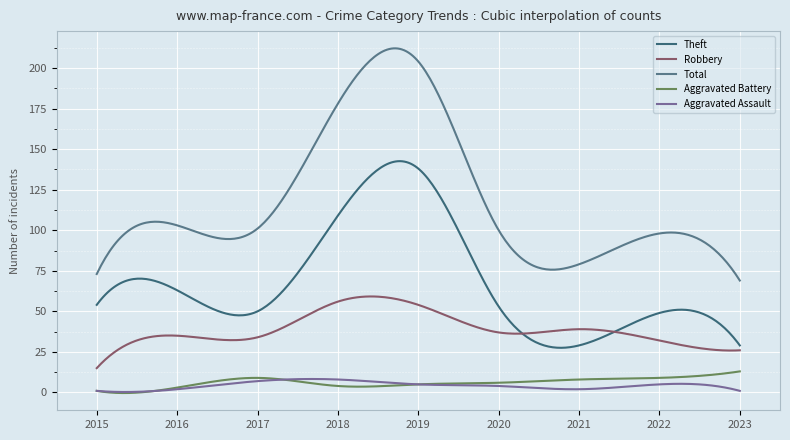

How many lines are shown in the chart?

5